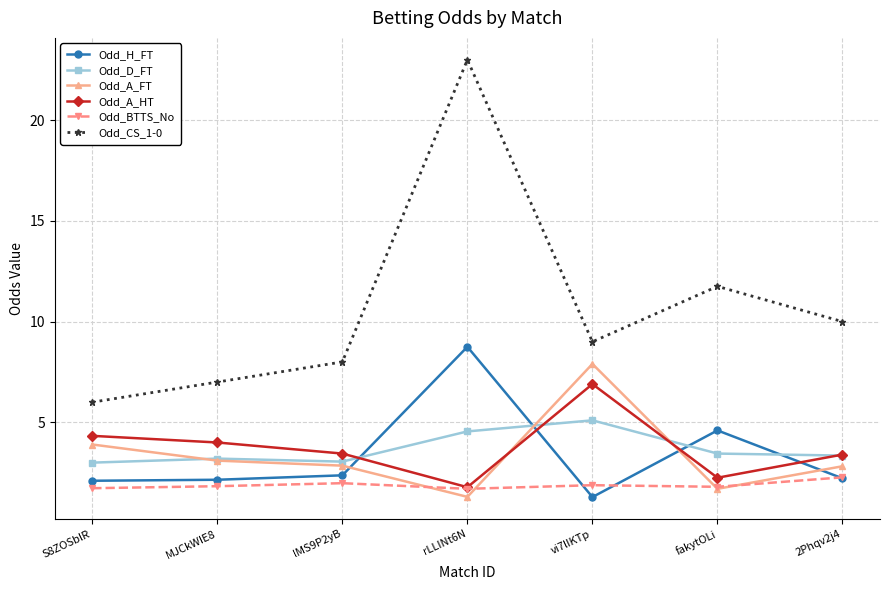

True or false: Odd_D_FT has more than 2 points higher than both neighbors.

False